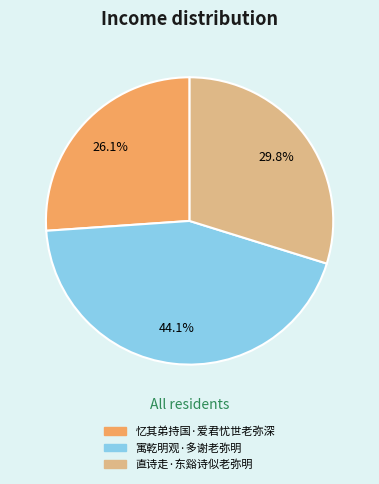

To the nearest percent, what portion does 直诗走·东谿诗似老弥明 represent?

30%